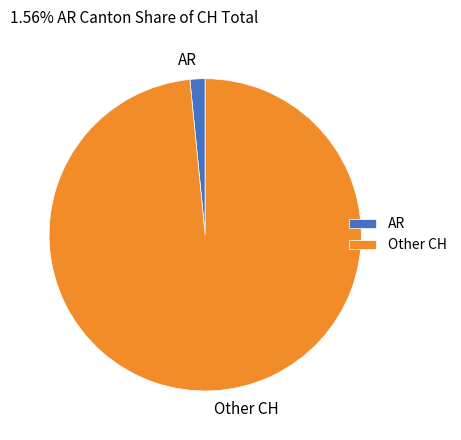

Between AR and Other CH, which is larger?

Other CH